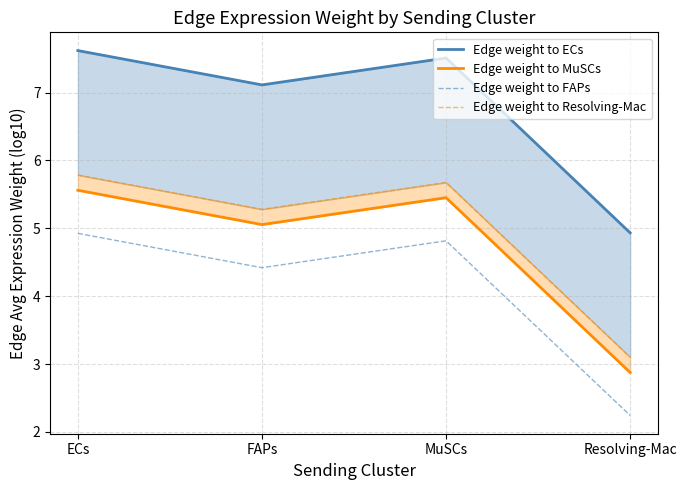

What is the sum of all Edge weight to ECs values?

27.2